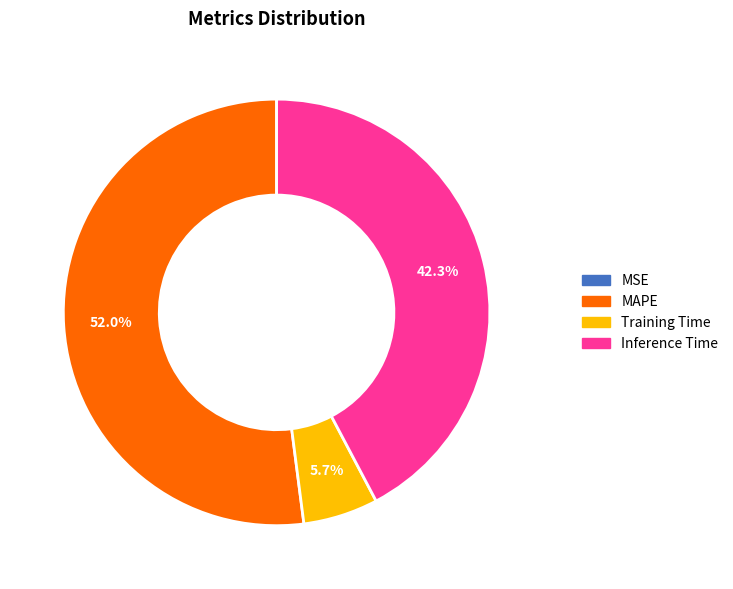

What is the largest slice in the pie chart?

MAPE